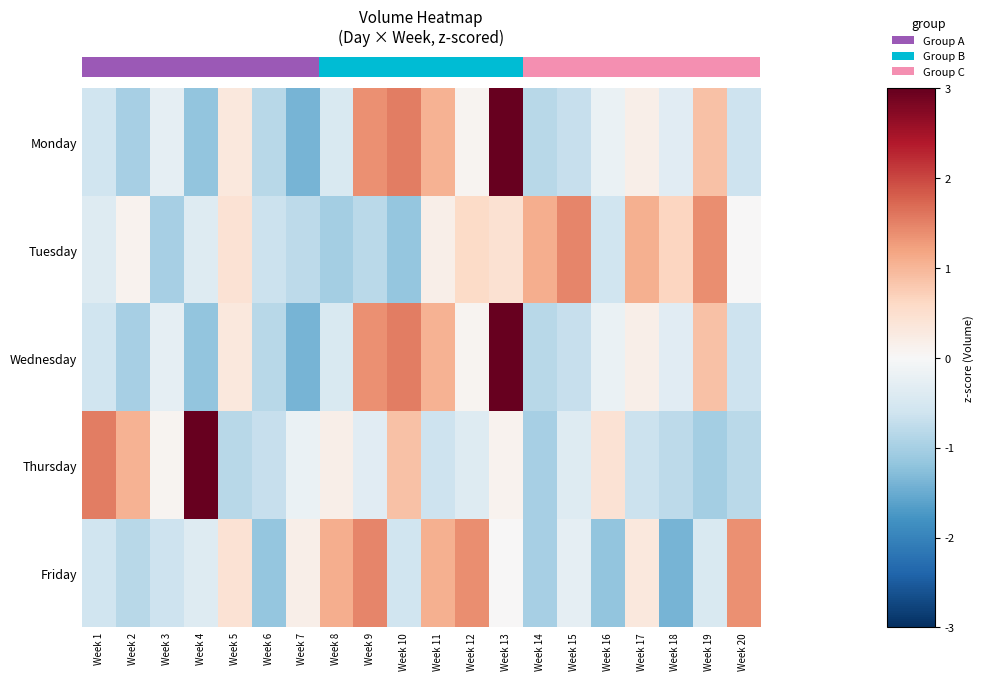

What is the total value across all series at Week 20?

-0.7